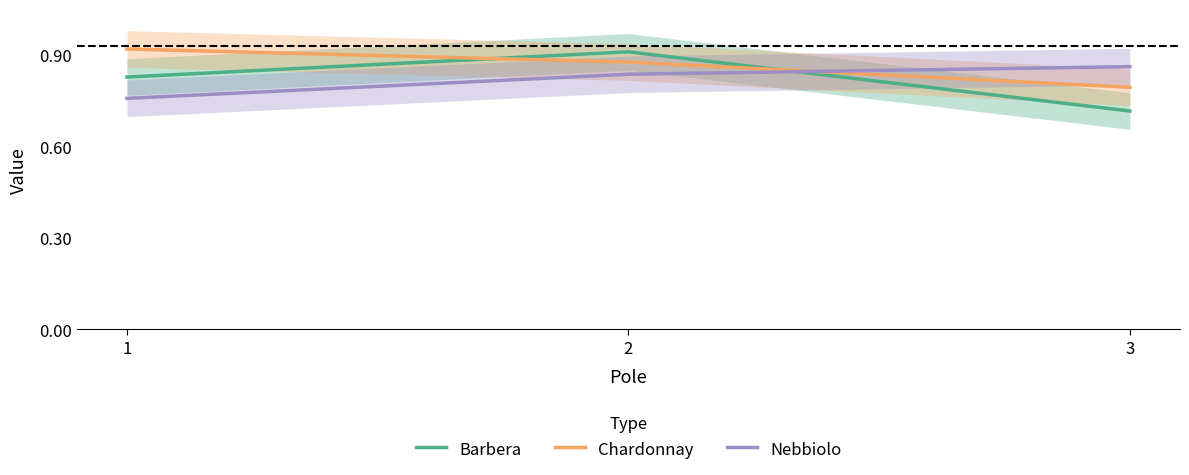

What is the sum of all Barbera values?

2.5